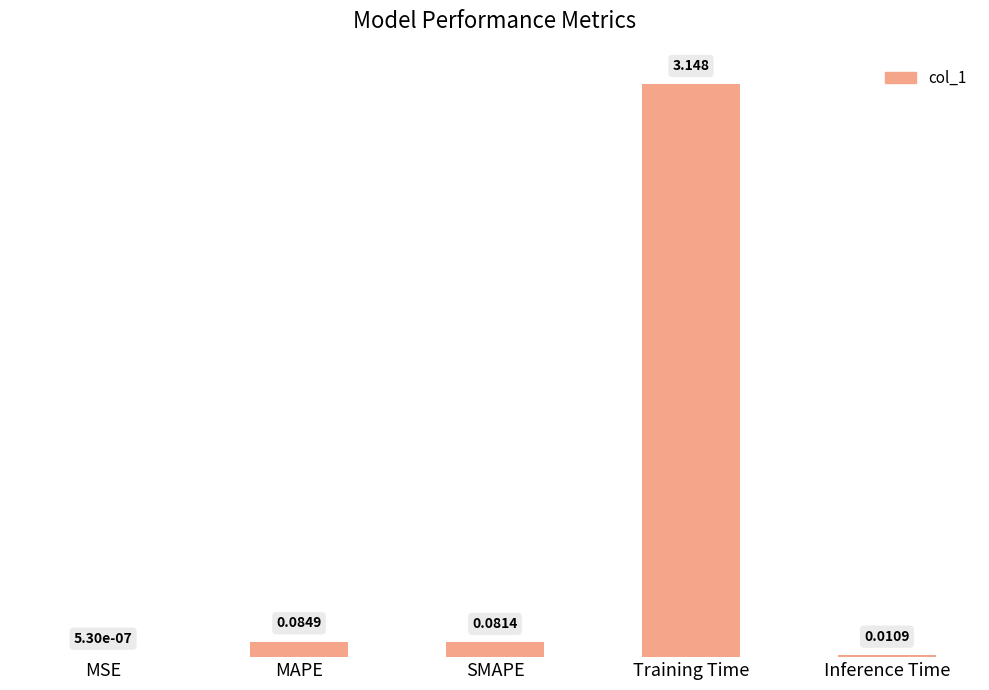

Is it true that the value at Training Time is 4.8?

False